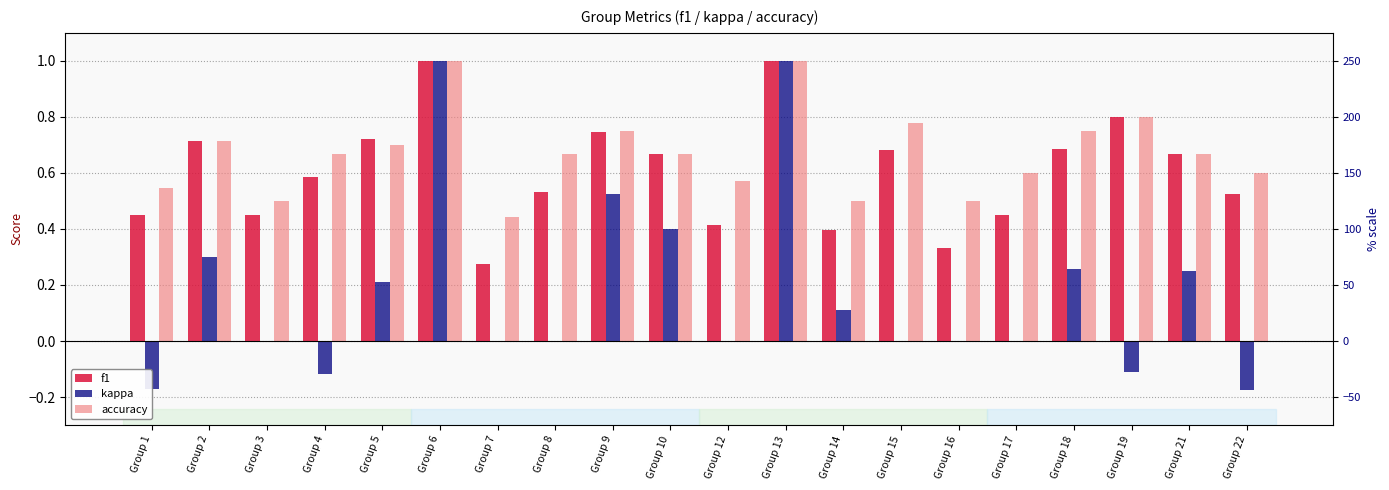

At which label does accuracy reach its peak?

Group 6